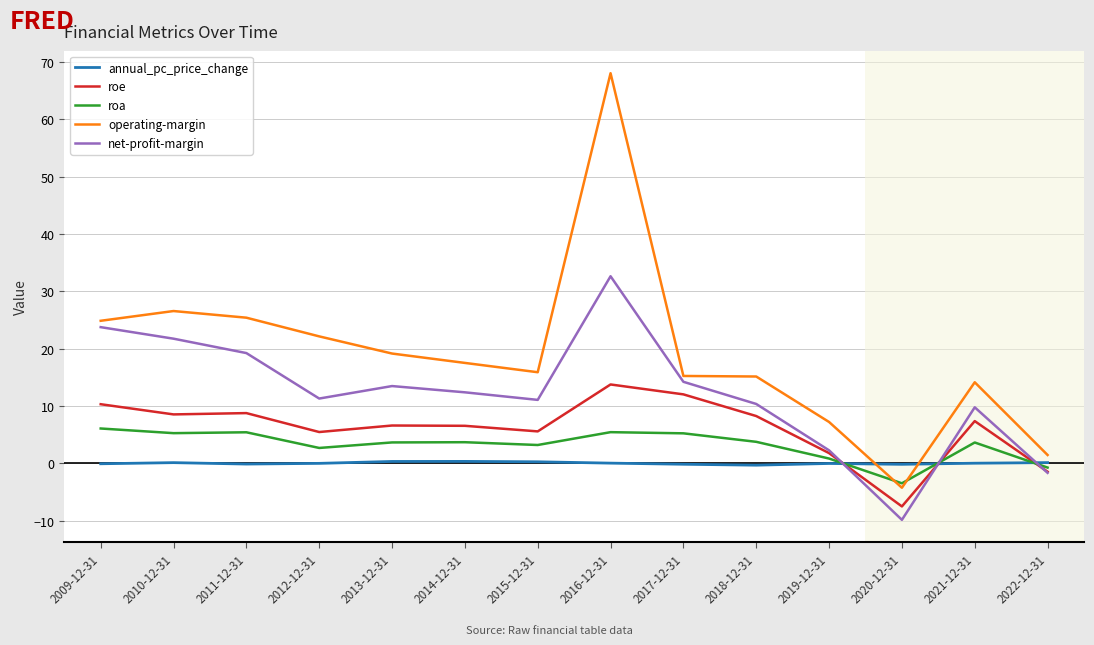

Which series has the widest spread of values?

operating-margin